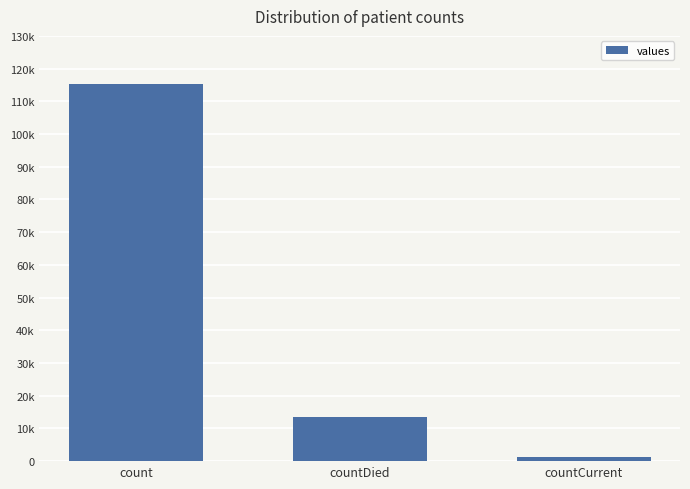

Are the bars horizontal?

No